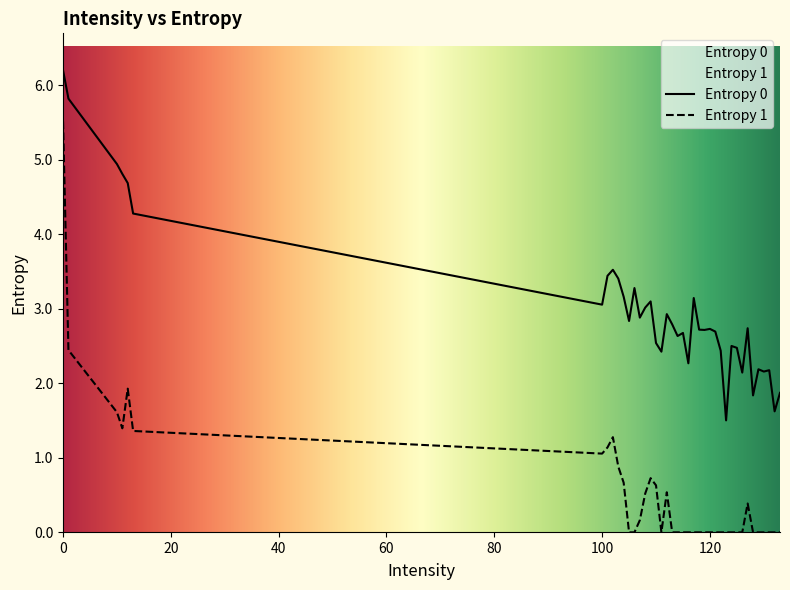

True or false: Entropy 0 and Entropy 1 cross at least once.

False